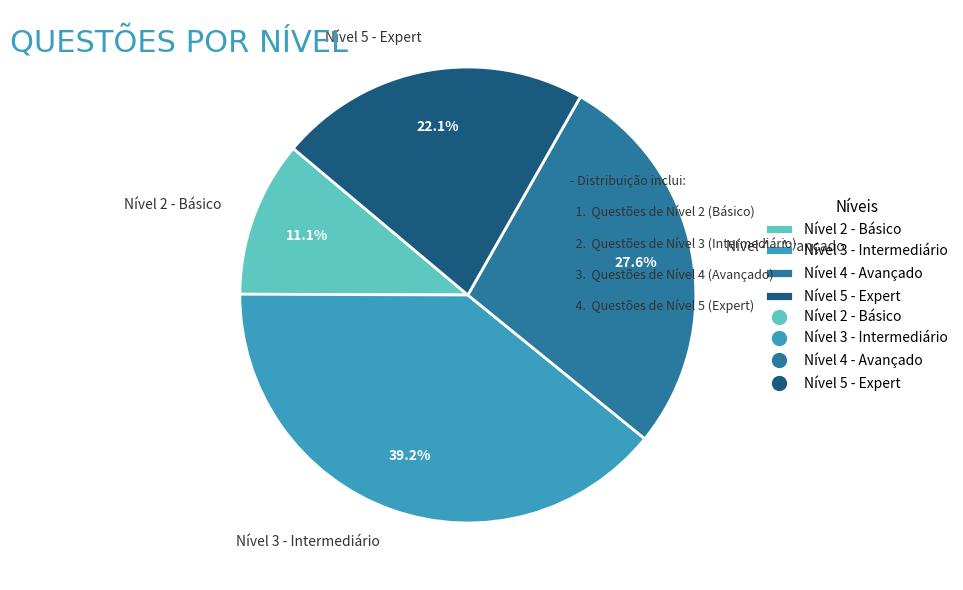

Does Nível 2 - Básico account for over 50% of the chart?

No